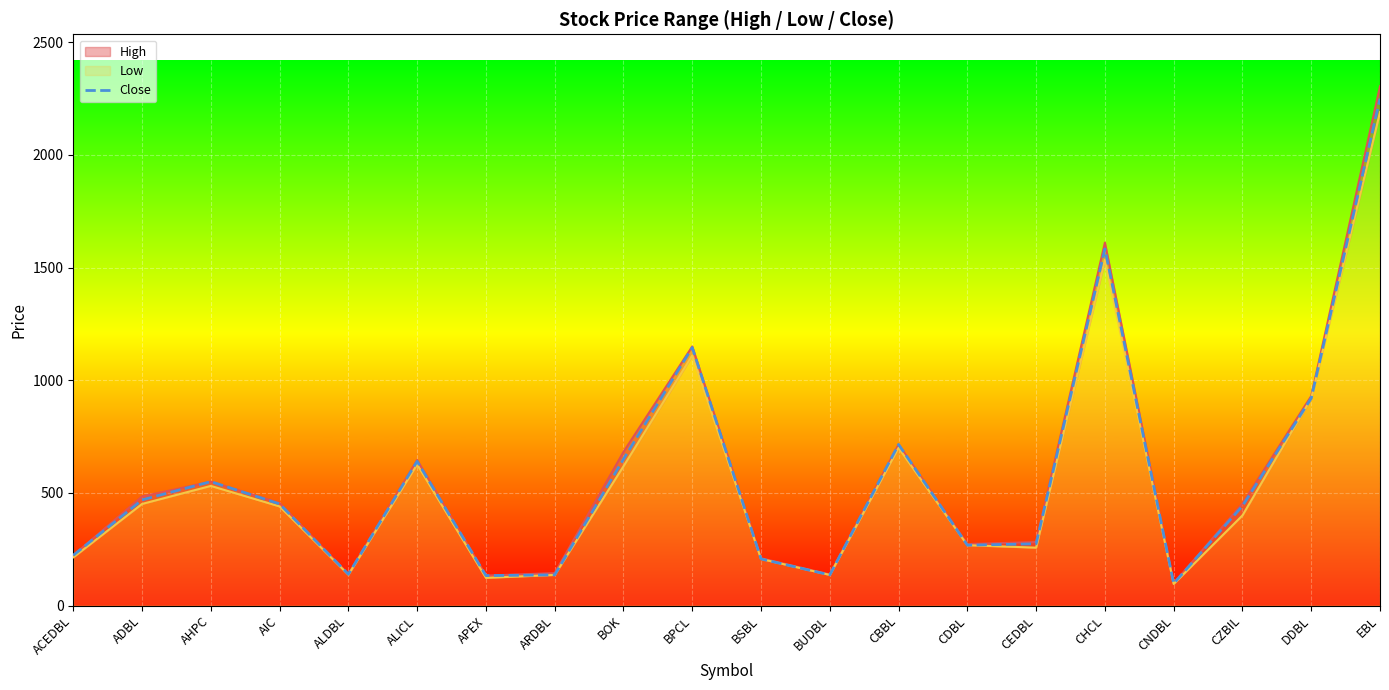

List the labels in order of value, smallest first.

CNDBL, APEX, ARDBL, BUDBL, ALDBL, BSBL, ACEDBL, CDBL, CEDBL, CZBIL, AIC, ADBL, AHPC, ALICL, BOK, CBBL, DDBL, BPCL, CHCL, EBL